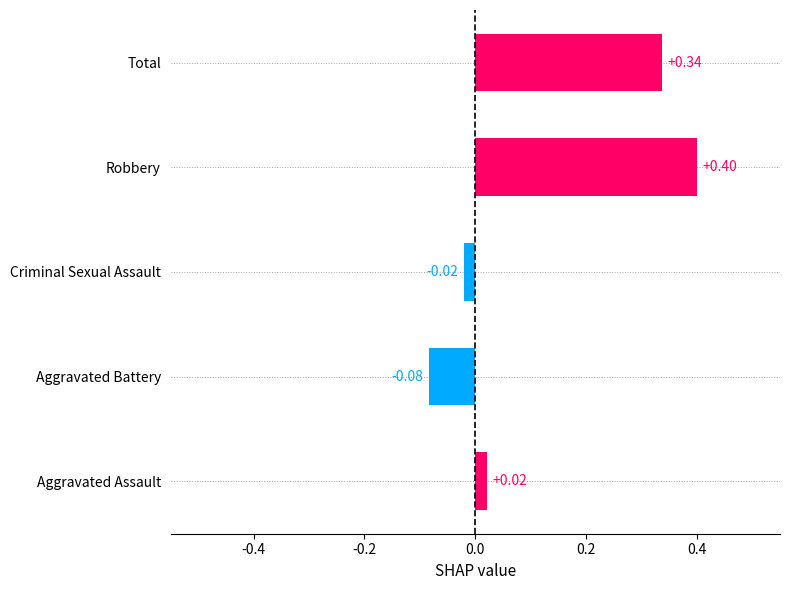

List the labels in order of value, smallest first.

Aggravated Battery, Criminal Sexual Assault, Aggravated Assault, Total, Robbery